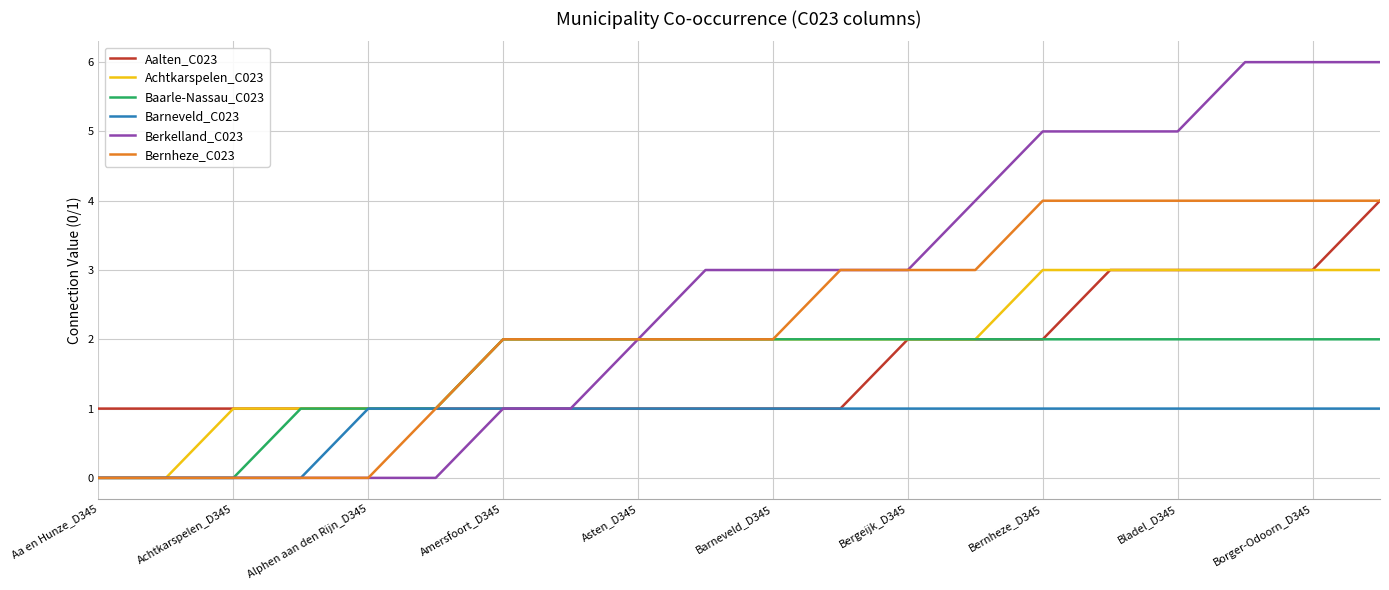

Which series has the largest range (max minus min)?

Berkelland_C023